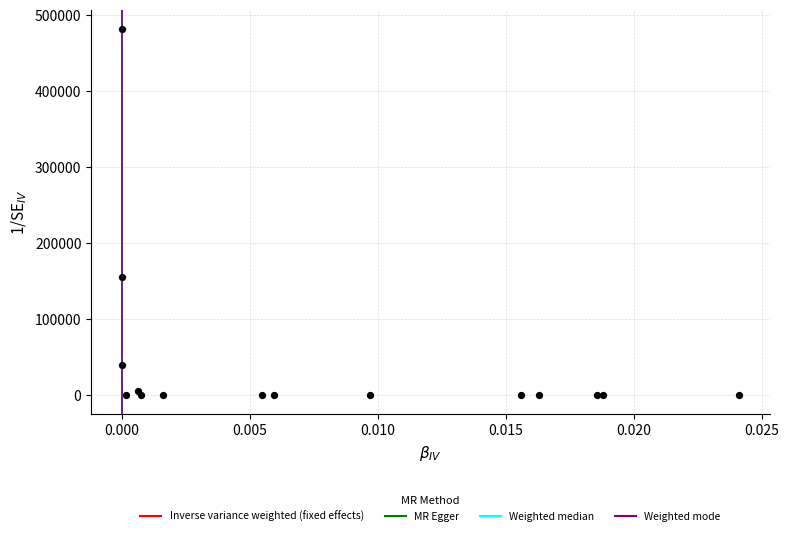

What Y value in the scatter plot is closest to 240962?

155821.5